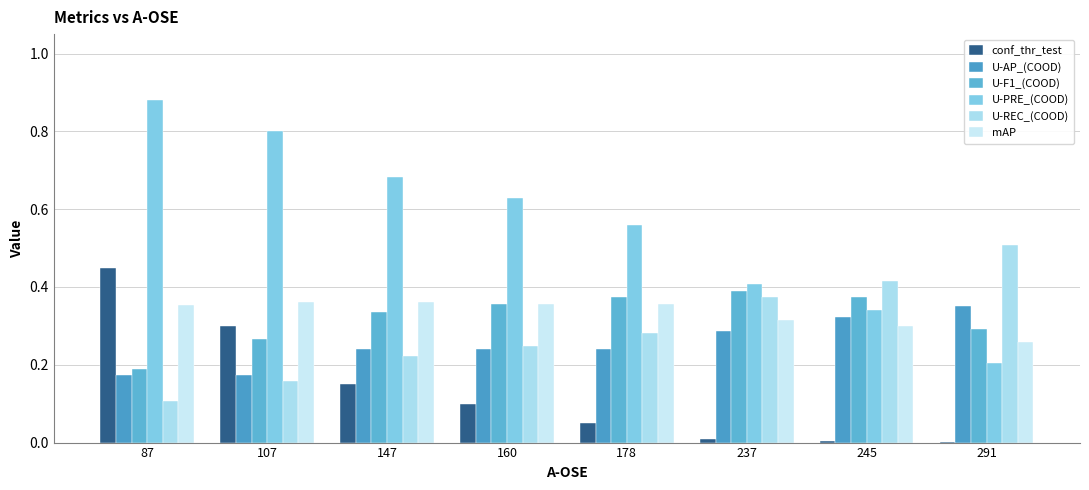

Is it true that U-REC_(COOD) equals 0.6 at 237?

False